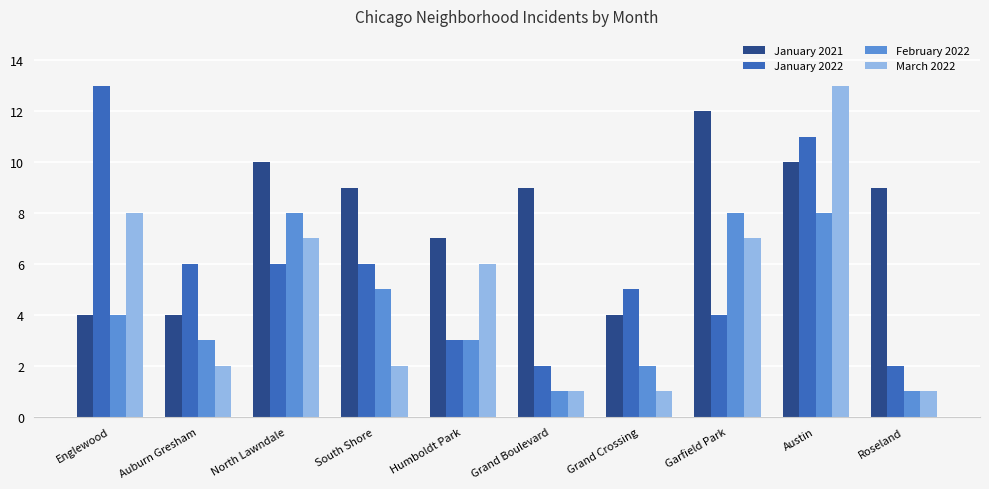

Count the number of categories in the chart.

10